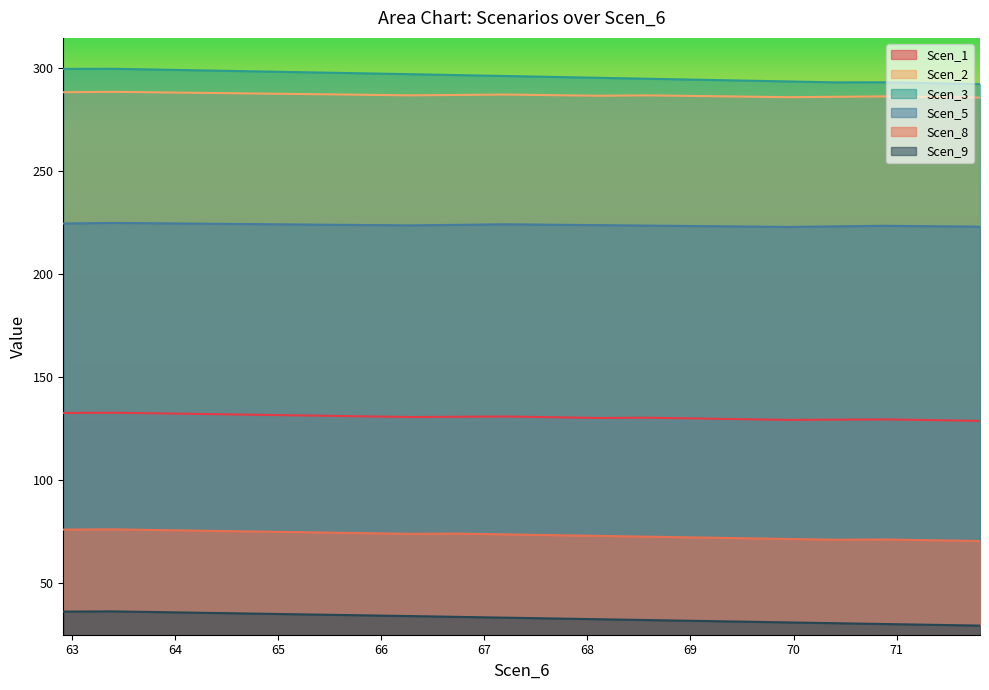

What is the smallest value displayed?

29.5